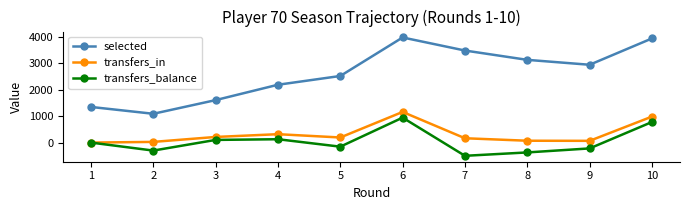

What is the sum of all selected values?

26260